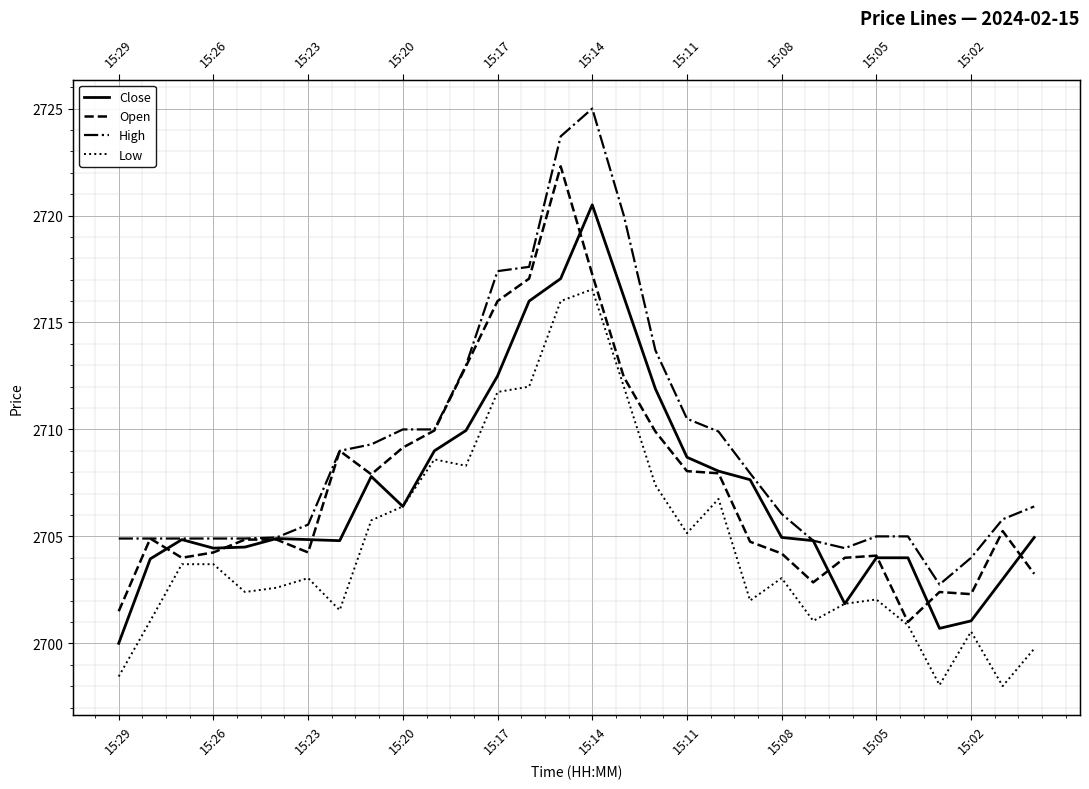

List the series in order of their peak value, lowest first.

Low, Close, Open, High